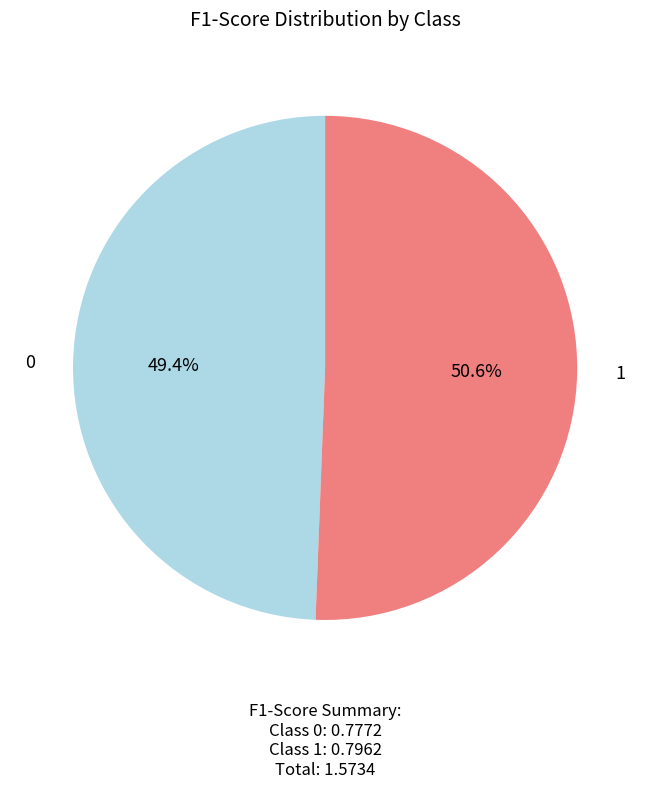

Is there a majority slice in this chart?

Yes